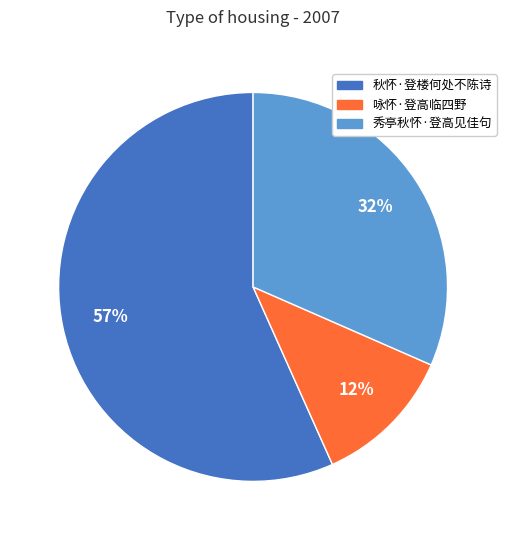

How many slices are in this pie chart?

3